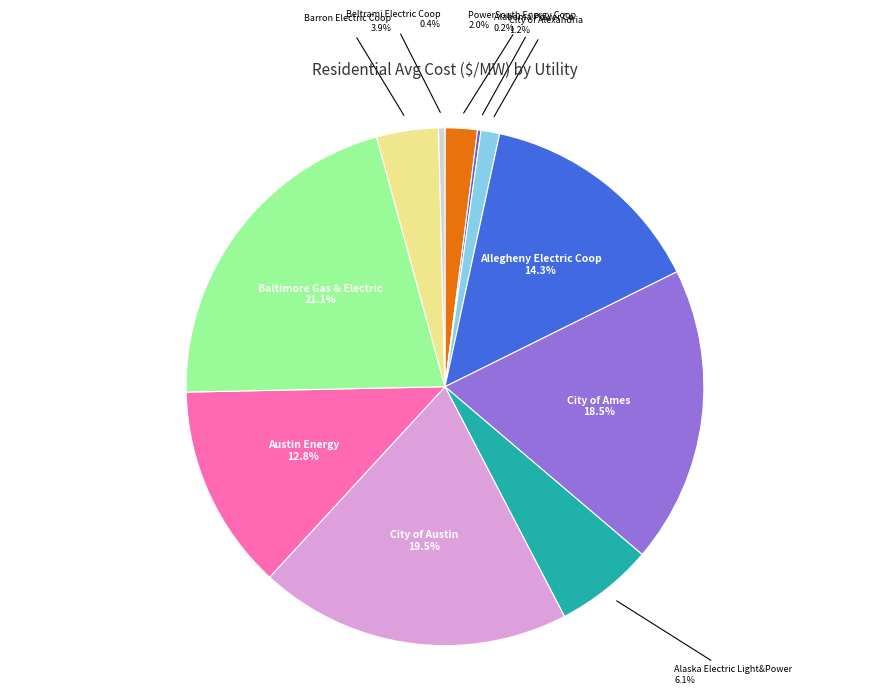

Is there any slice that represents more than half of the pie?

No